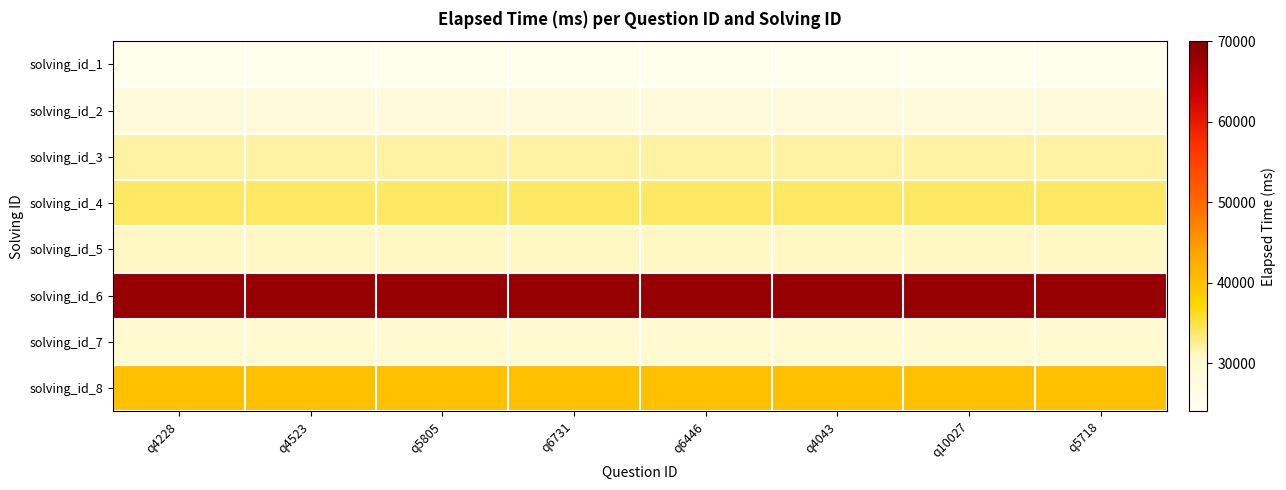

Reading right to left, list all the values displayed in this chart.

solving_id_1: q5718=25000	q10027=25000	q4043=25000	q6446=25000	q6731=25000	q5805=25000	q4523=25000	q4228=25000
solving_id_2: q5718=28000	q10027=28000	q4043=28000	q6446=28000	q6731=28000	q5805=28000	q4523=28000	q4228=28000
solving_id_3: q5718=32000	q10027=32000	q4043=32000	q6446=32000	q6731=32000	q5805=32000	q4523=32000	q4228=32000
solving_id_4: q5718=34000	q10027=34000	q4043=34000	q6446=34000	q6731=34000	q5805=34000	q4523=34000	q4228=34000
solving_id_5: q5718=31000	q10027=31000	q4043=31000	q6446=31000	q6731=31000	q5805=31000	q4523=31000	q4228=31000
solving_id_6: q5718=68000	q10027=68000	q4043=68000	q6446=68000	q6731=68000	q5805=68000	q4523=68000	q4228=68000
solving_id_7: q5718=30000	q10027=30000	q4043=30000	q6446=30000	q6731=30000	q5805=30000	q4523=30000	q4228=30000
solving_id_8: q5718=40000	q10027=40000	q4043=40000	q6446=40000	q6731=40000	q5805=40000	q4523=40000	q4228=40000